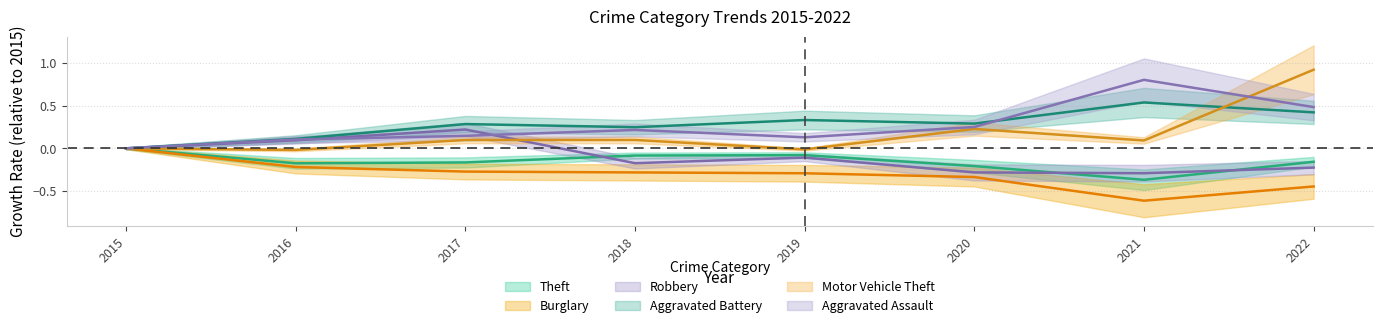

Where is Theft nearest to the value 0?

2015